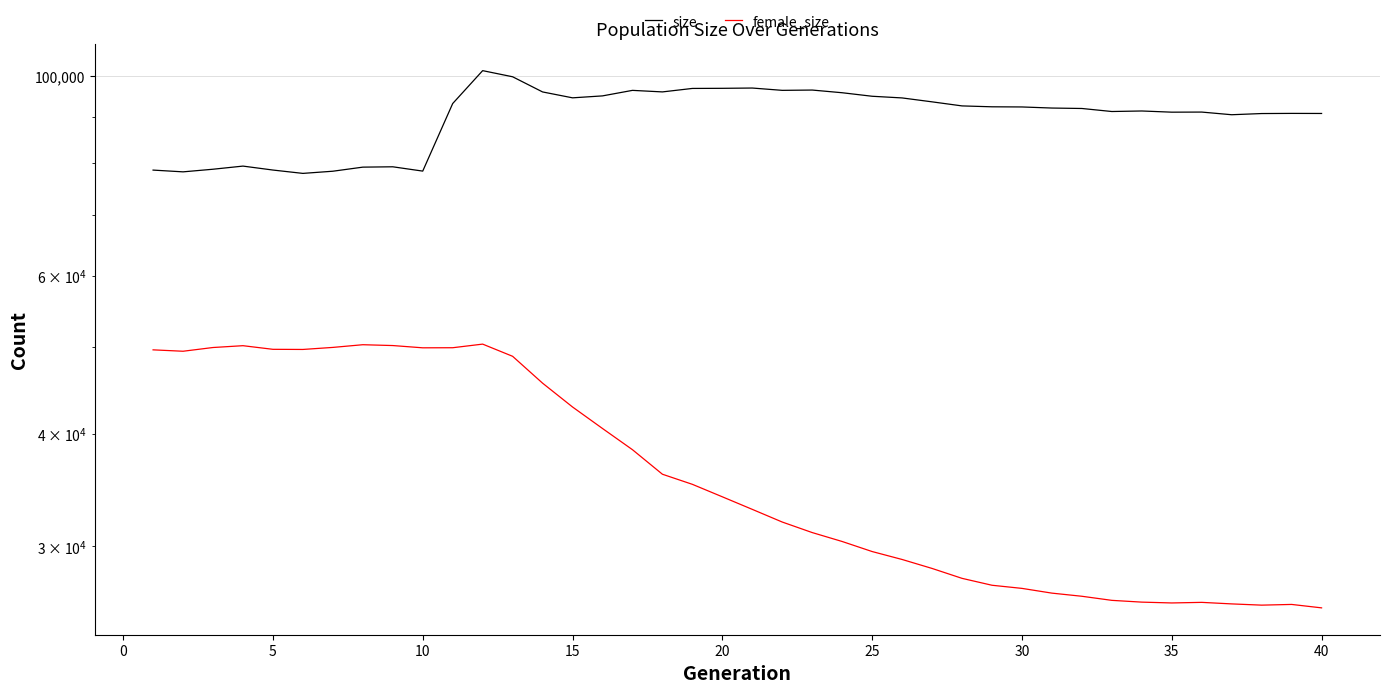

True or false: size and female_size intersect in this chart.

False